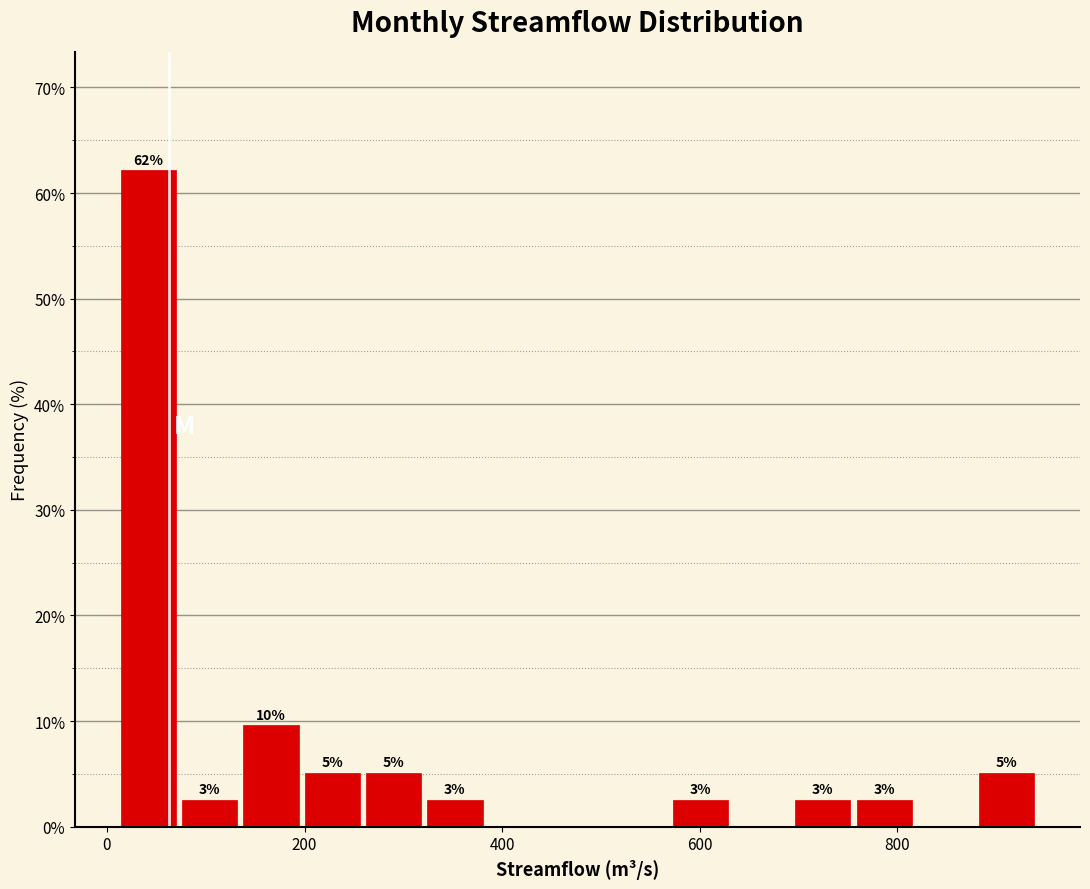

Read against the x-axis, roughly where is the centre of the tallest bar?

40